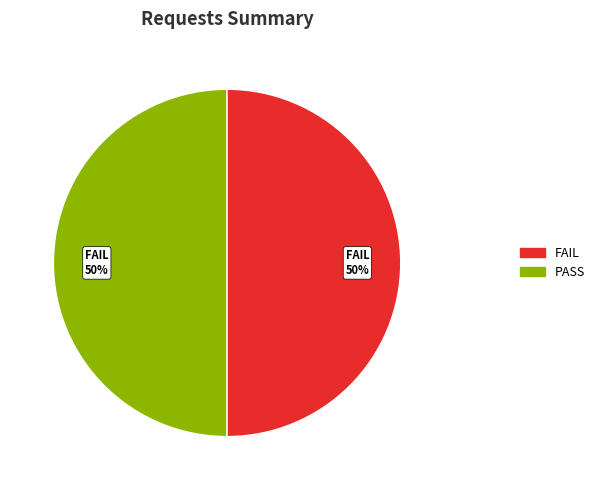

To the nearest percent, what is the average slice percentage?

50%